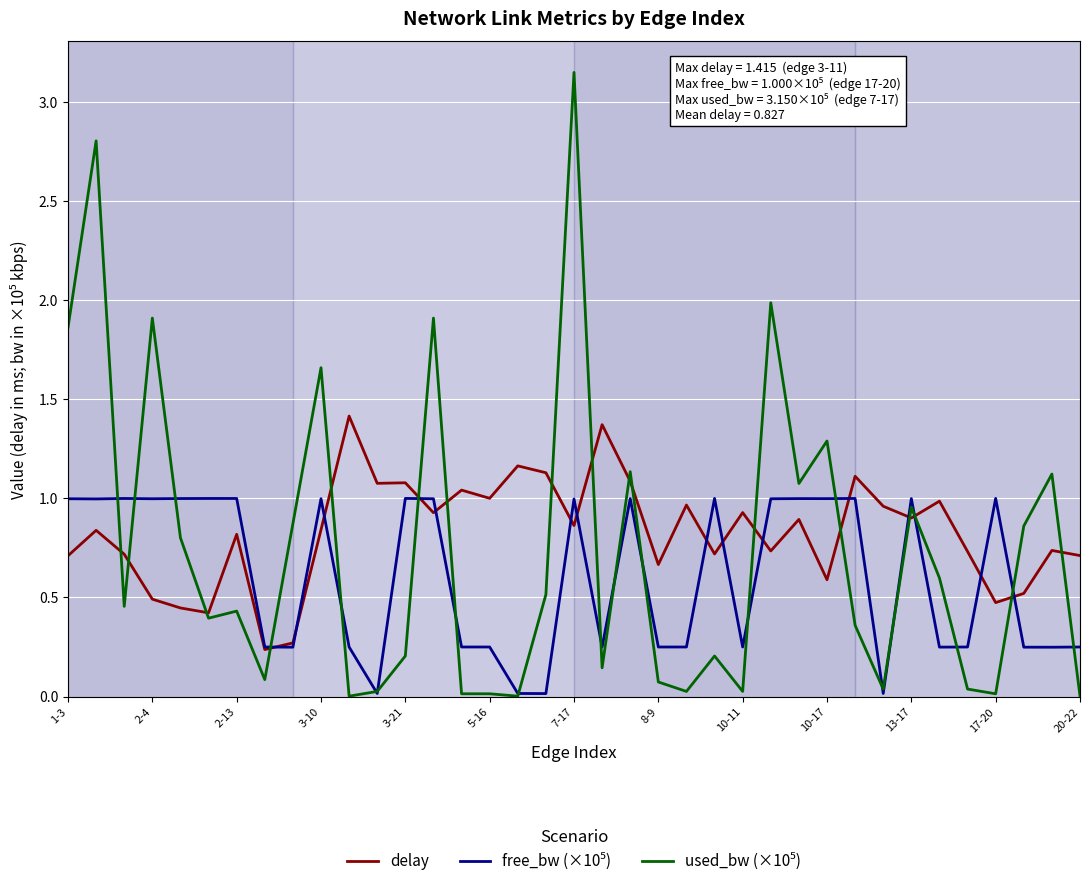

What is the highest value of the delay series?

1.4